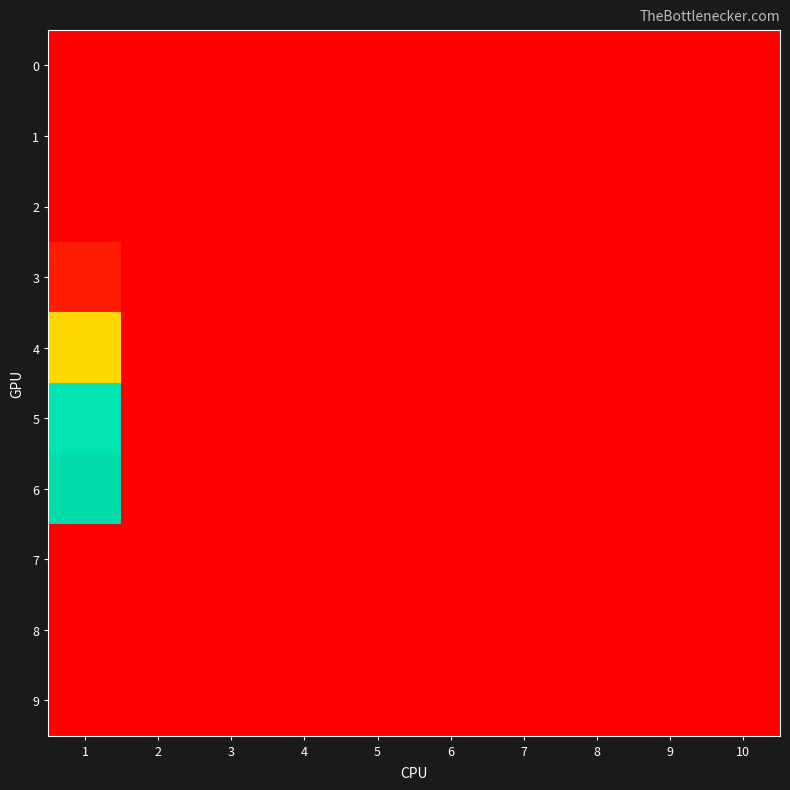

Which category has the highest value across all series?

1